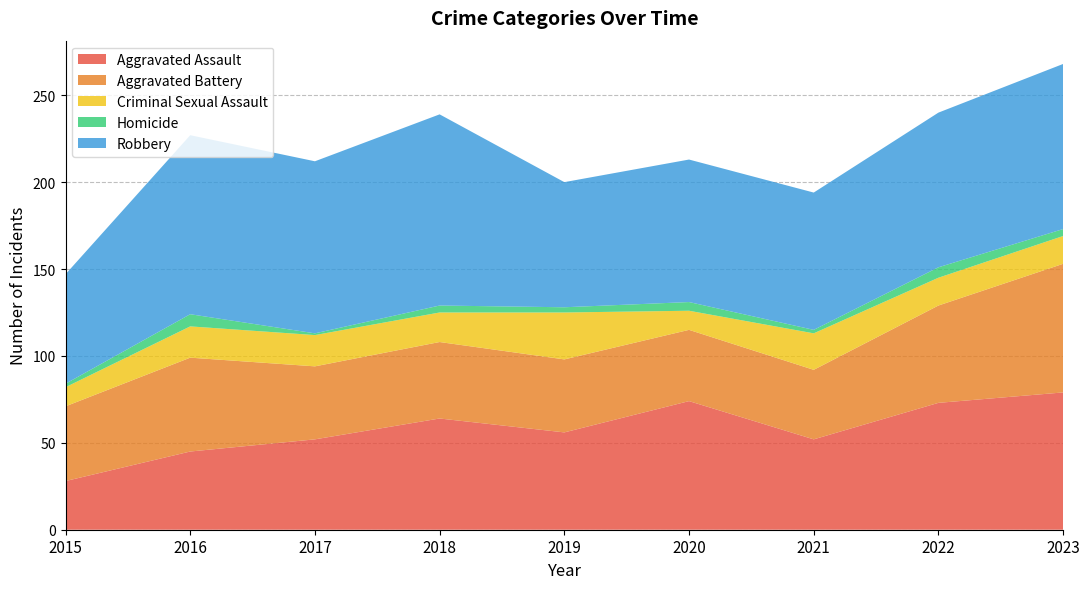

Reading right to left, transcribe all the data shown in this chart.

Aggravated Assault: 2023=79	2022=73	2021=52	2020=74	2019=56	2018=64	2017=52	2016=45	2015=28
Aggravated Battery: 2023=74	2022=56	2021=40	2020=41	2019=42	2018=44	2017=42	2016=54	2015=43
Criminal Sexual Assault: 2023=16	2022=16	2021=21	2020=11	2019=27	2018=17	2017=18	2016=18	2015=11
Homicide: 2023=4	2022=6	2021=2	2020=5	2019=3	2018=4	2017=1	2016=7	2015=2
Robbery: 2023=95	2022=89	2021=79	2020=82	2019=72	2018=110	2017=99	2016=103	2015=63